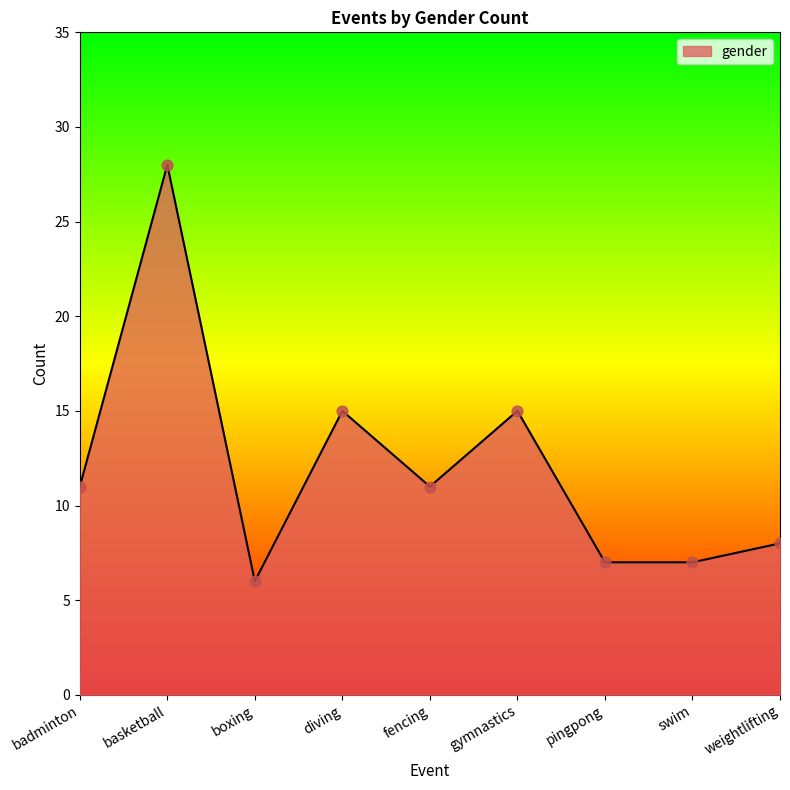

What is the change in value from badminton to diving?

+4